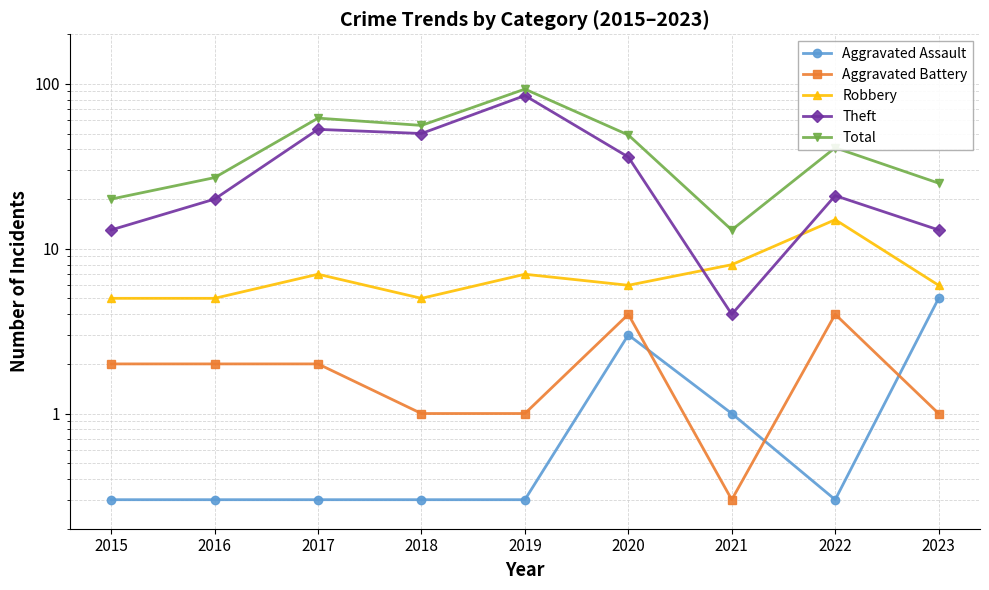

Where is Robbery nearest to the value 10?

2021